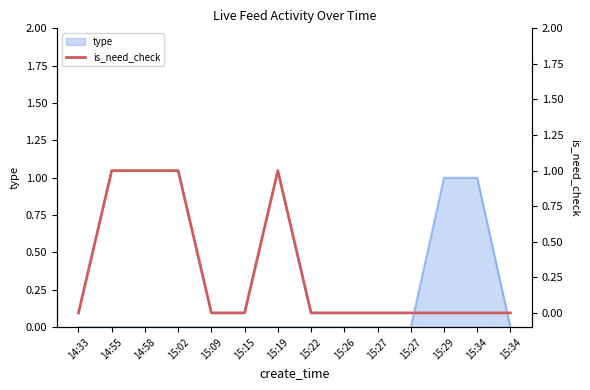

Rank the categories by value from lowest to highest.

14:33, 15:09, 15:15, 15:22, 15:26, 15:27, 15:27, 15:29, 15:34, 15:34, 14:55, 14:58, 15:02, 15:19